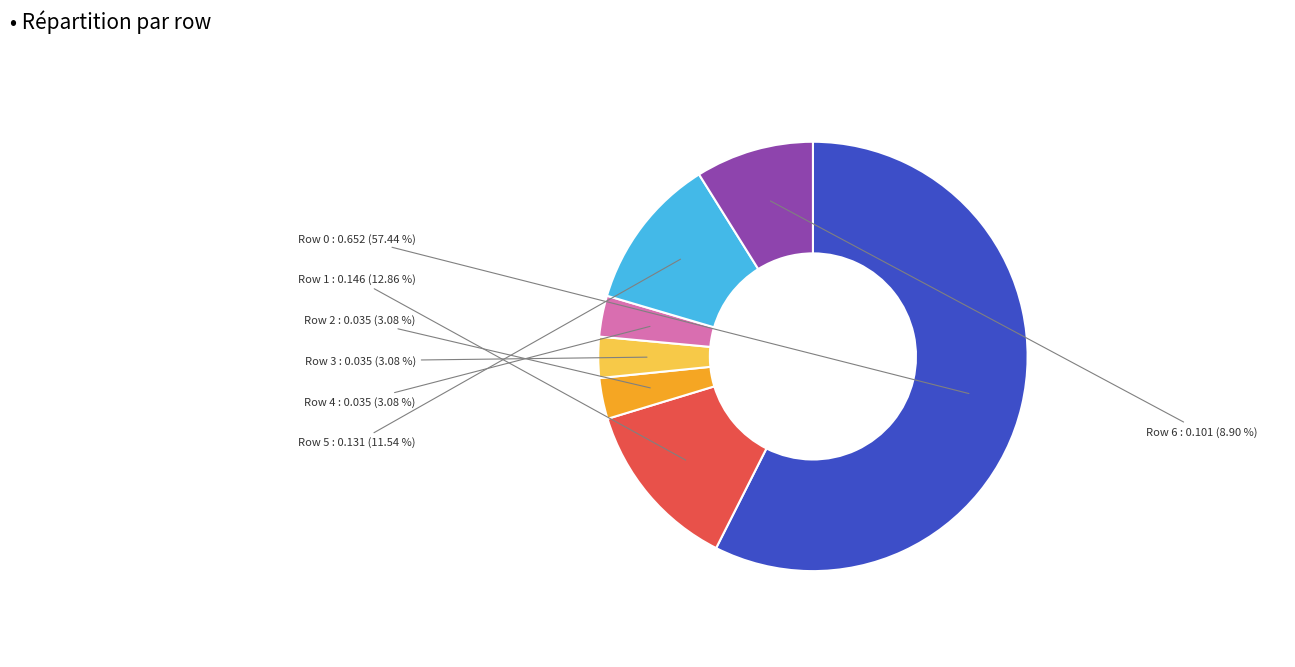

To the nearest percent, what percentage of the pie is Row 5?

12%